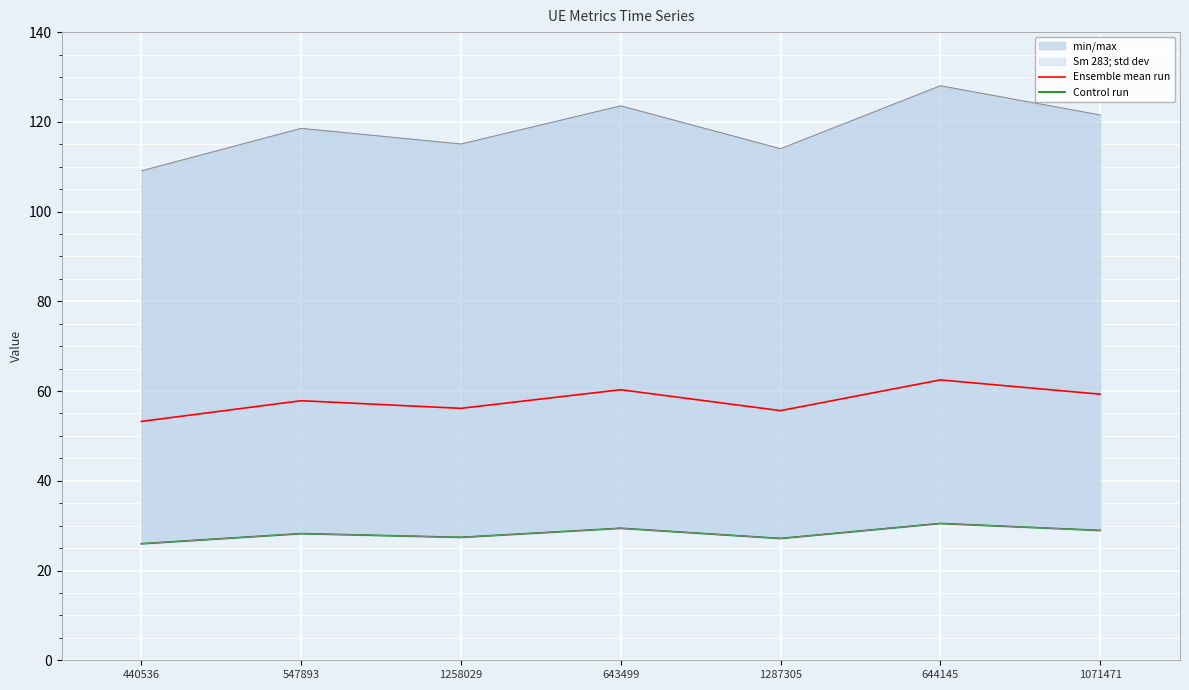

At which label does Ensemble mean run reach its minimum?

440536